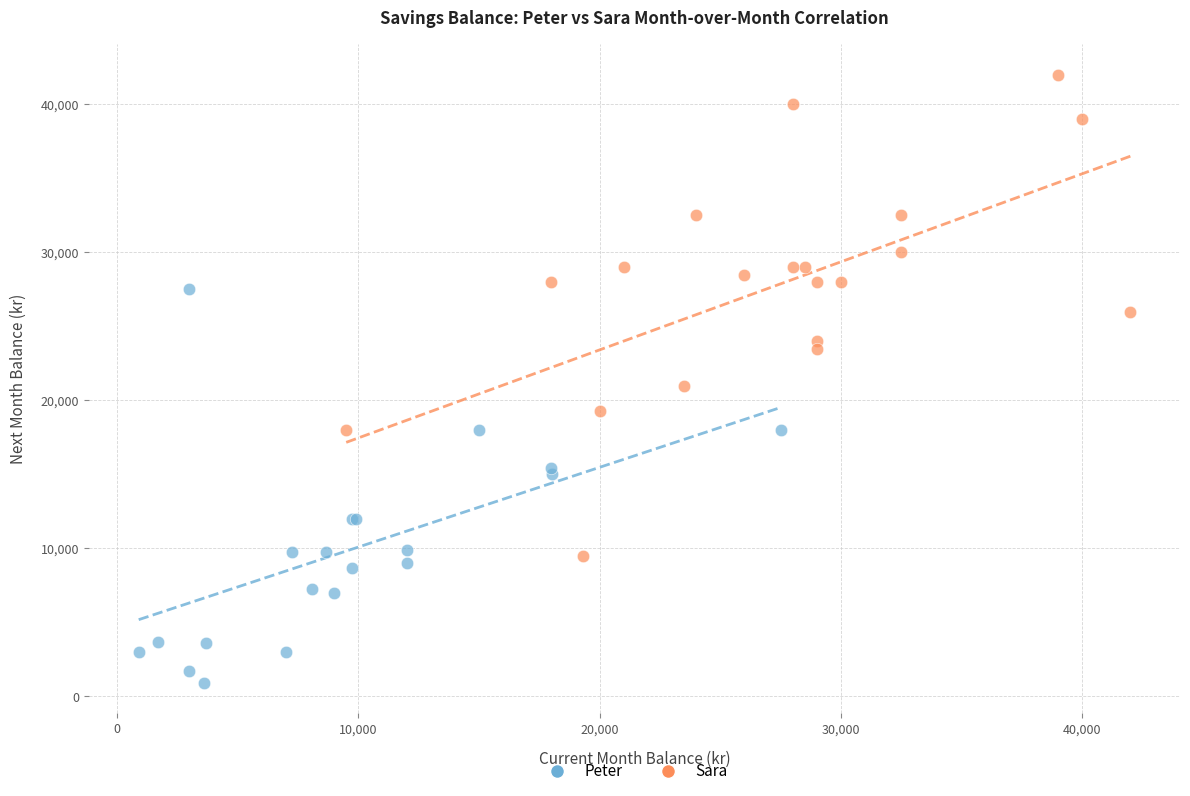

Which series has the largest Y range (max minus min)?

Sara